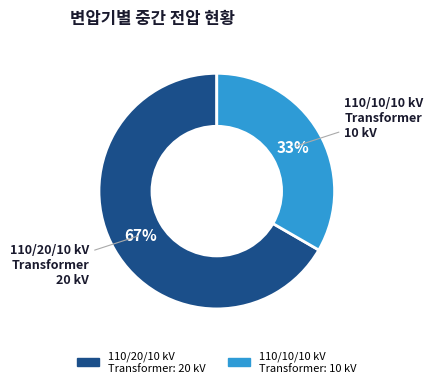

To the nearest percent, what is the combined percentage of 110/10/10 kV Transformer and 110/20/10 kV Transformer?

100%